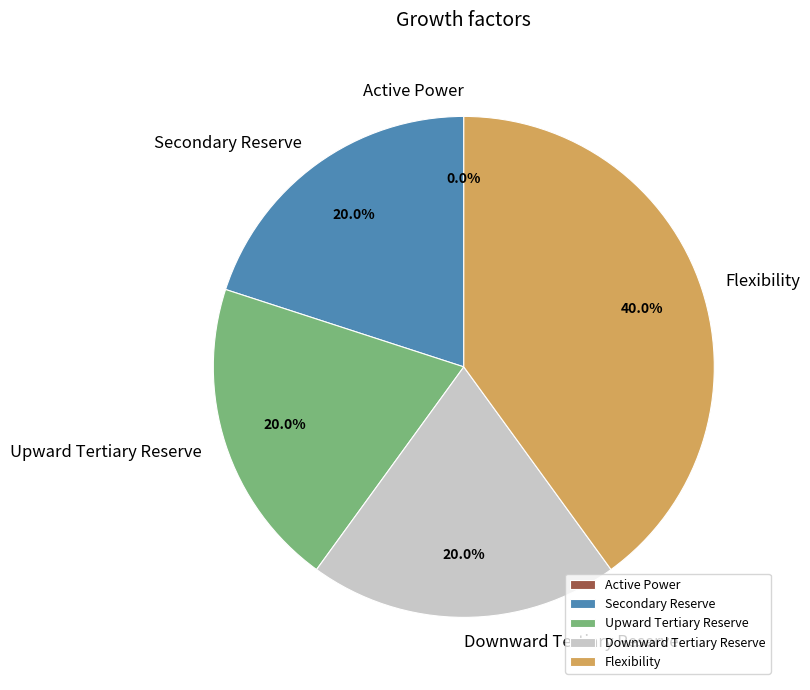

Do Downward Tertiary Reserve and Secondary Reserve together represent more than half of the pie?

No